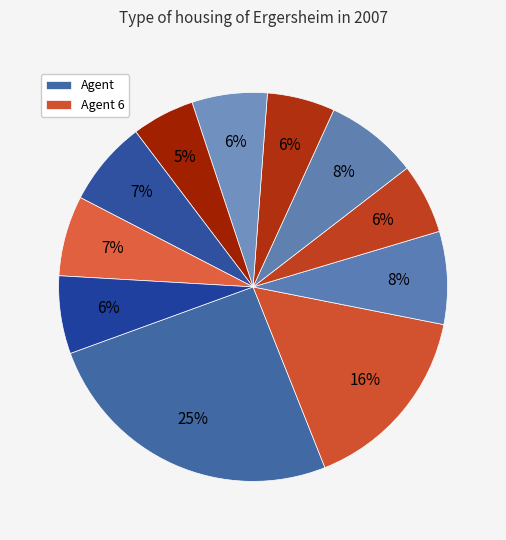

Is there any slice that represents more than half of the pie?

No